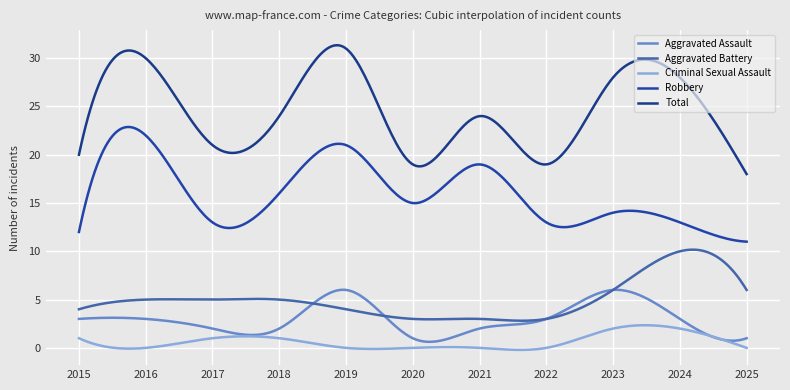

Where is the first local minimum for Aggravated Assault?

2020